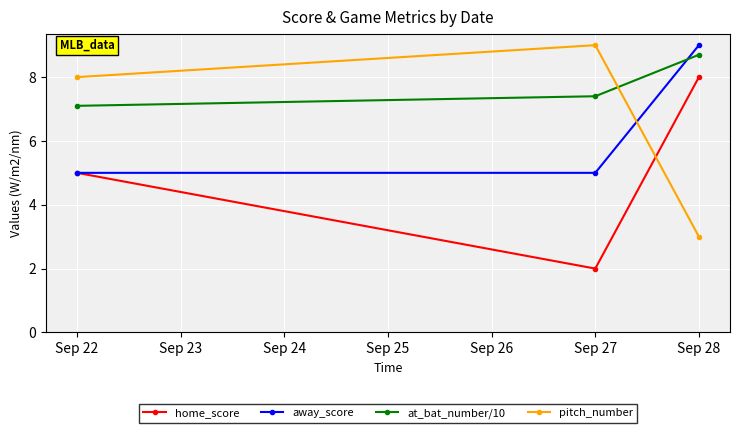

How many lines are shown in the chart?

4